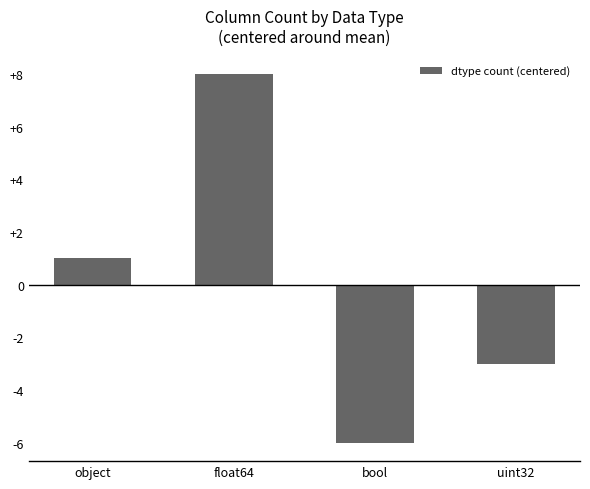

At which label is the value closest to 1?

object